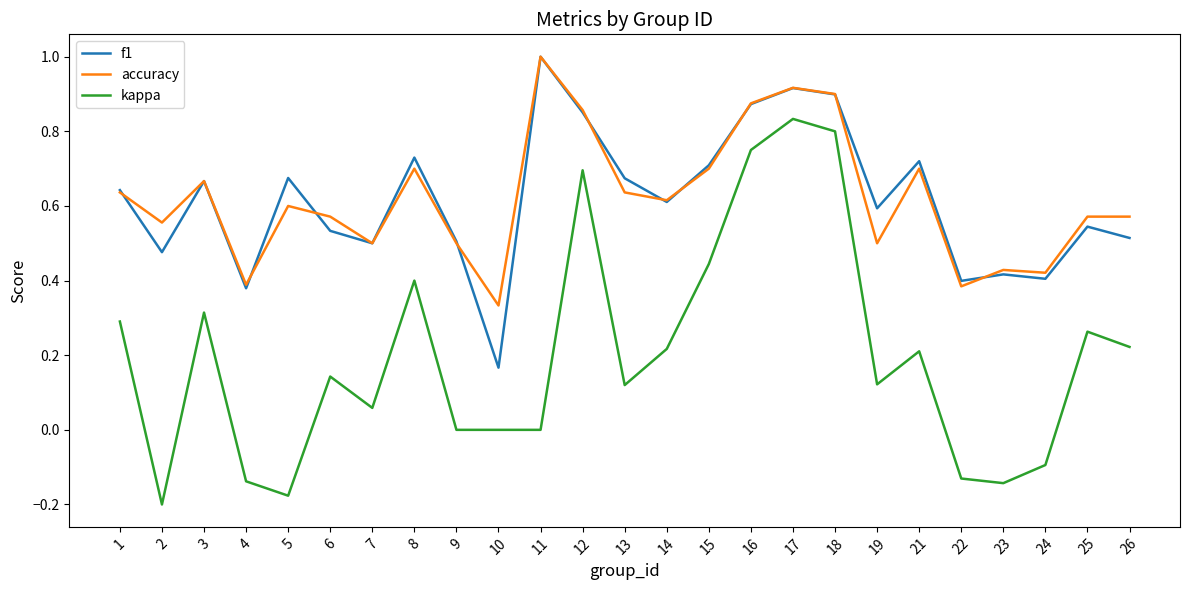

What is the greatest value displayed?

1.0